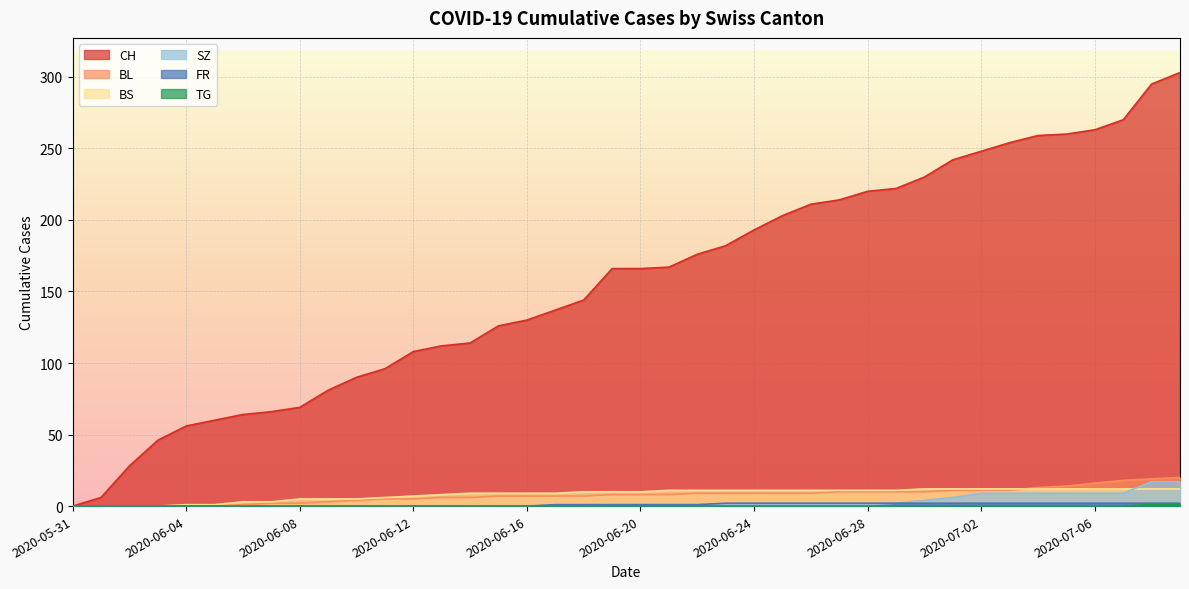

What is the label of the 19th point from the right?

2020-06-21